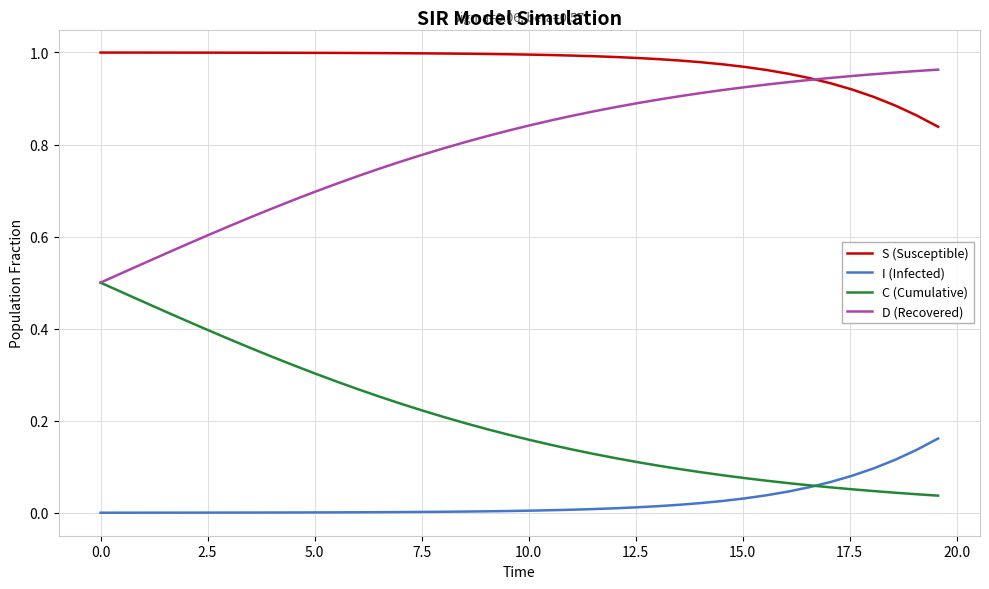

True or false: S (Susceptible) and C (Cumulative) cross at least once.

False